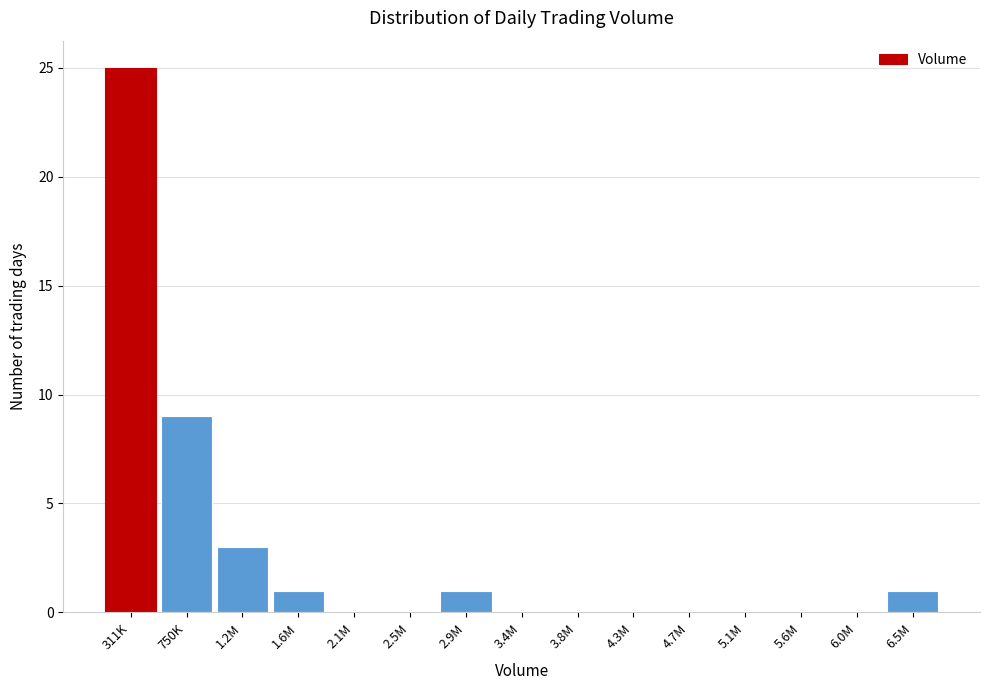

The chart shows a value of -14 at 3.4M. True or false?

False